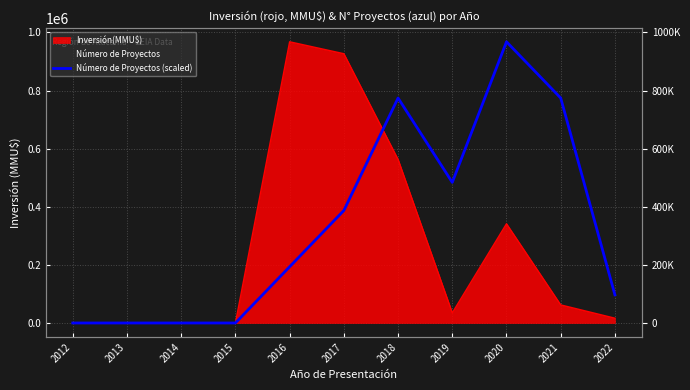

Reading left to right, list all the values displayed in this chart.

0	0	0	0	193606	387212	774424	484015	968030	774424	96803